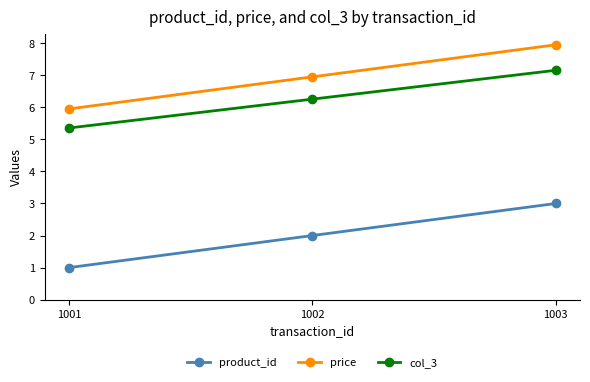

What value does the product_id series have at 1003?

3.0